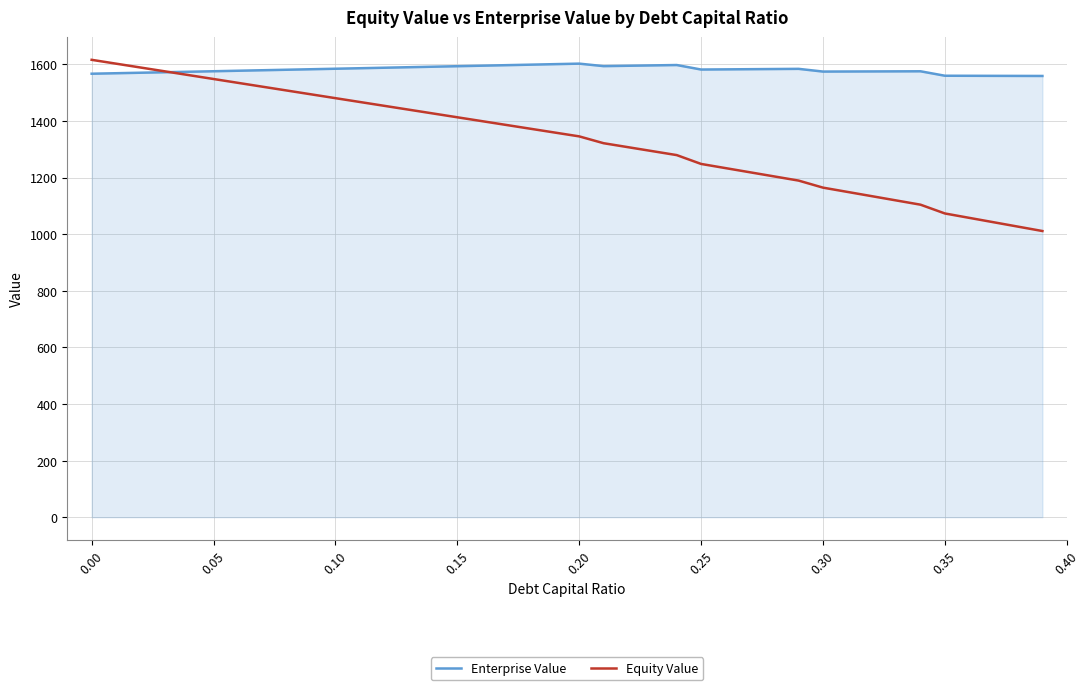

What is the minimum value for Equity Value?

1011.0